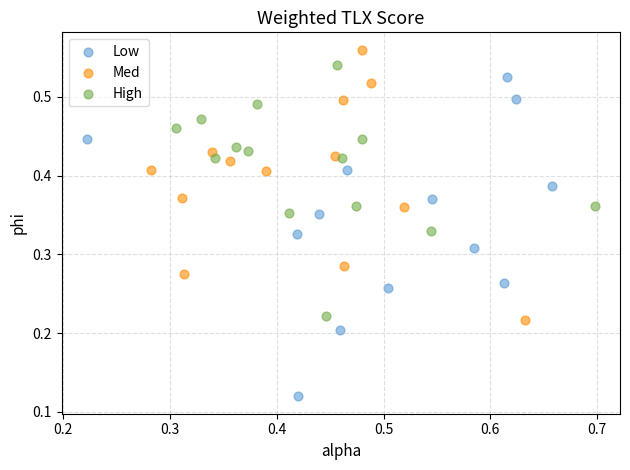

Which series reaches the maximum Y coordinate?

Med